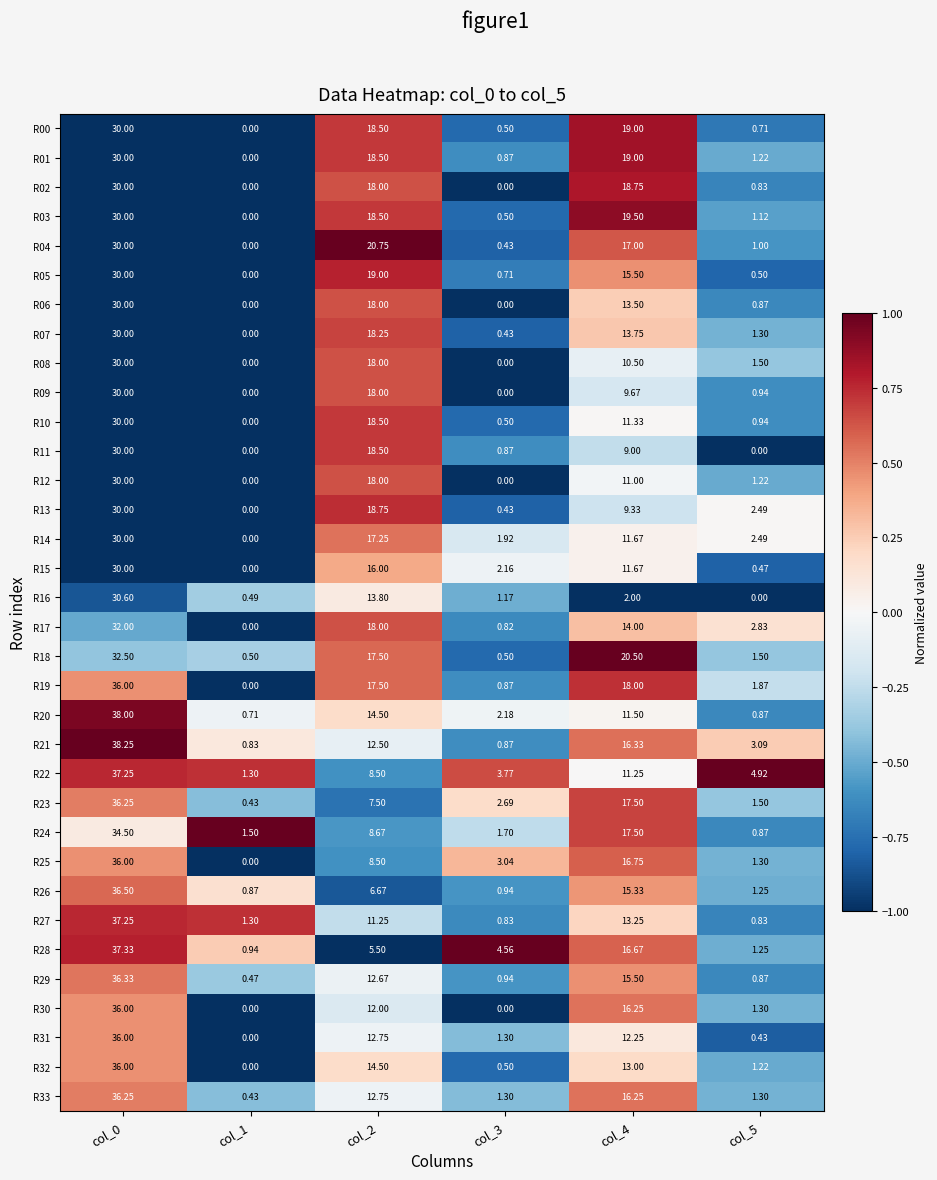

How many data points does each series have?

6